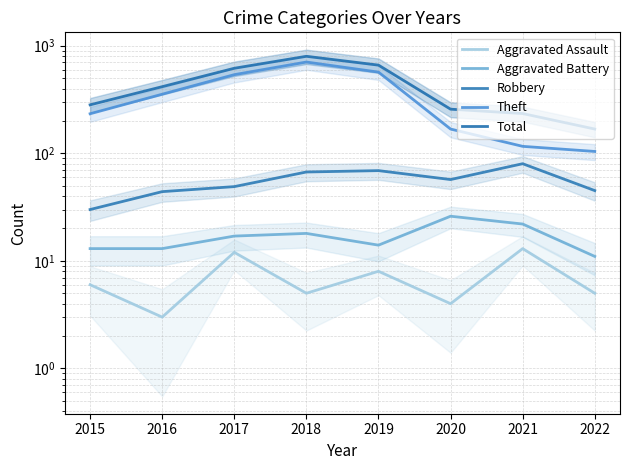

The value of Total at 2015 is 490. True or false?

False